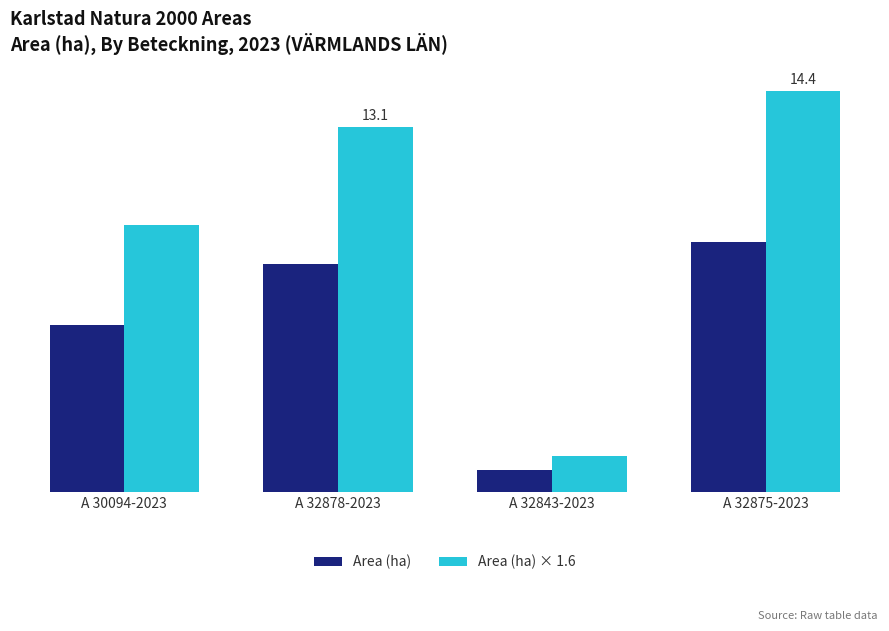

The Area (ha) series shows 8.2 at A 32878-2023. True or false?

True